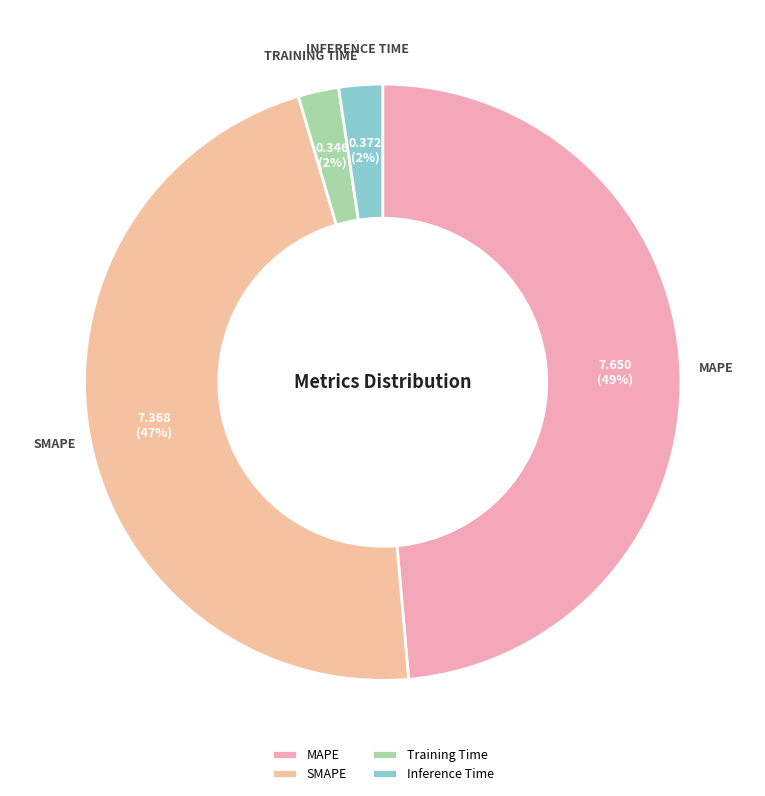

Count the number of slices in the pie.

4